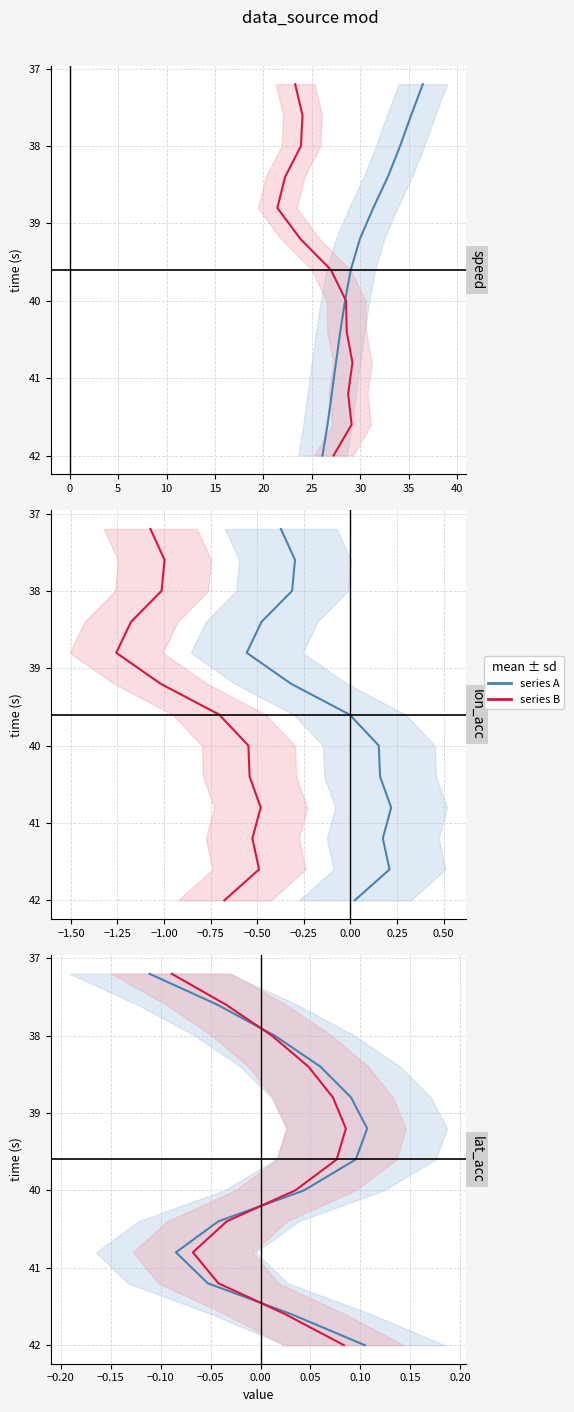

How many values in the speed / lon_acc series are below 39?

5